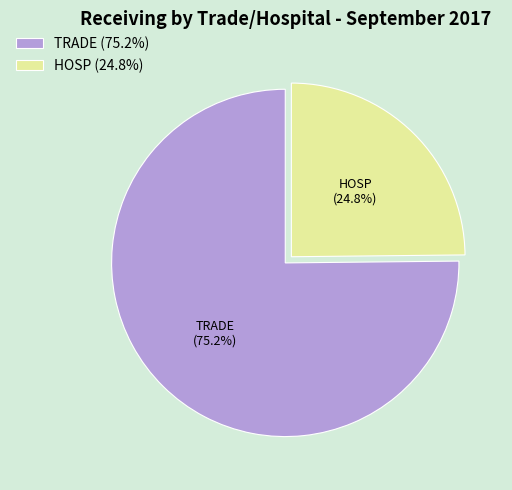

True or false: TRADE accounts for 85% of the total.

False